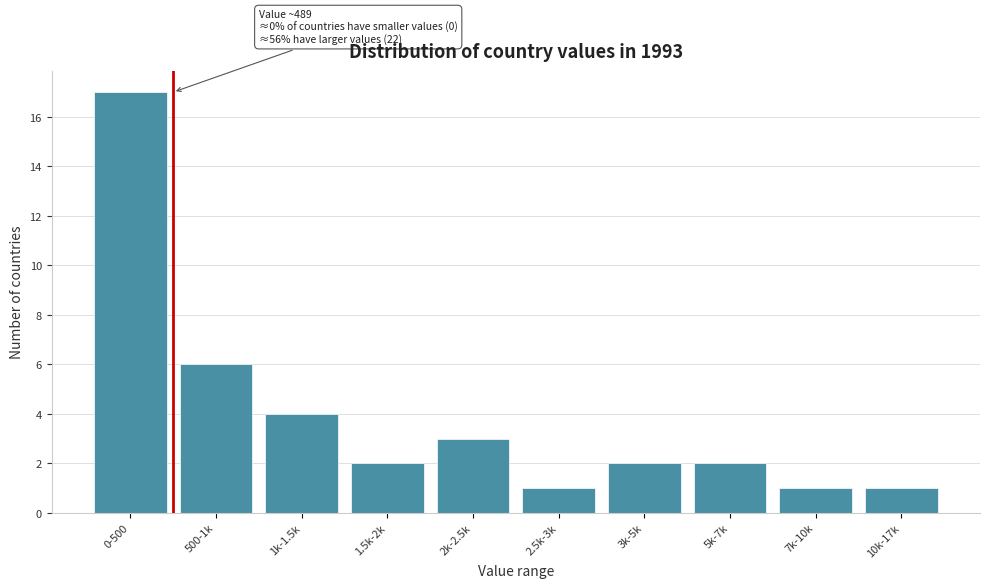

Reading left to right, list all the values displayed in this chart.

17	6	4	2	3	1	2	2	1	1